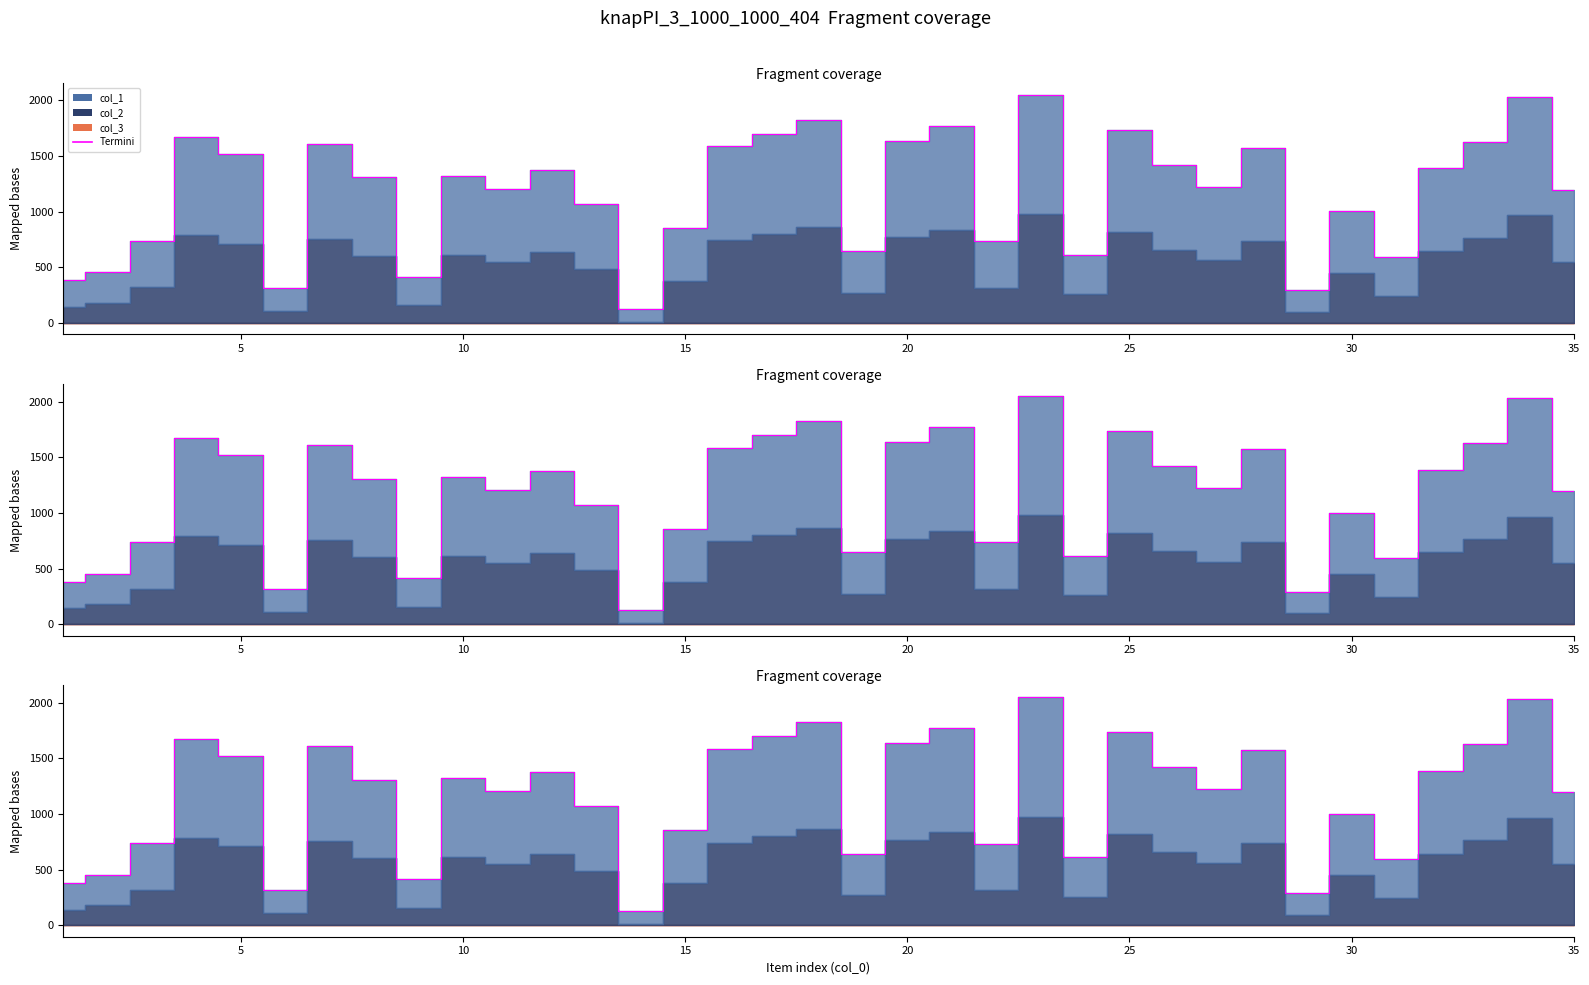

Reading left to right, transcribe all the data shown in this chart.

383	455	739	1675	1523	319	1613	1309	415	1321	1203	1379	1069	125	855	1587	1701	1829	645	1637	1769	735	2053	615	1735	1419	1225	1577	293	1003	593	1389	1627	2033	1199